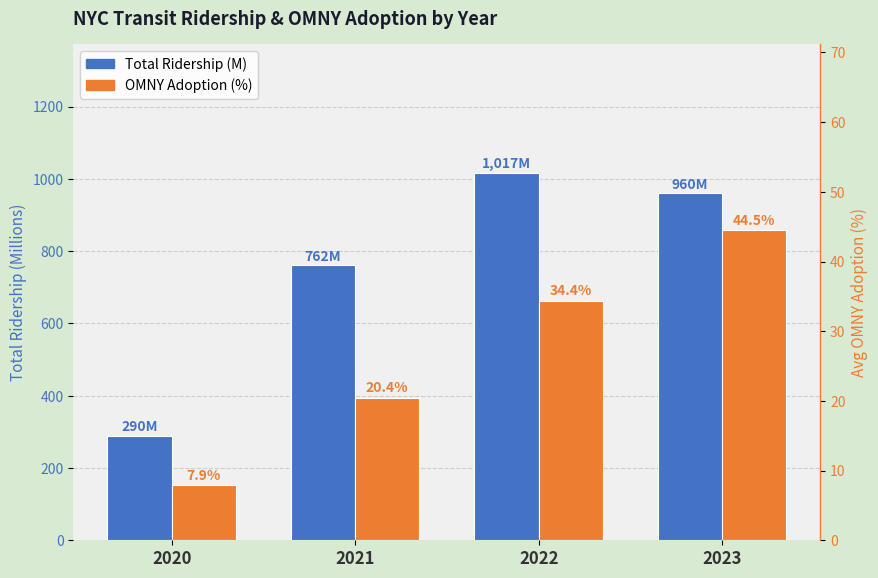

What is the difference between the maximum and minimum values in the Total Ridership (M) series?

727.2